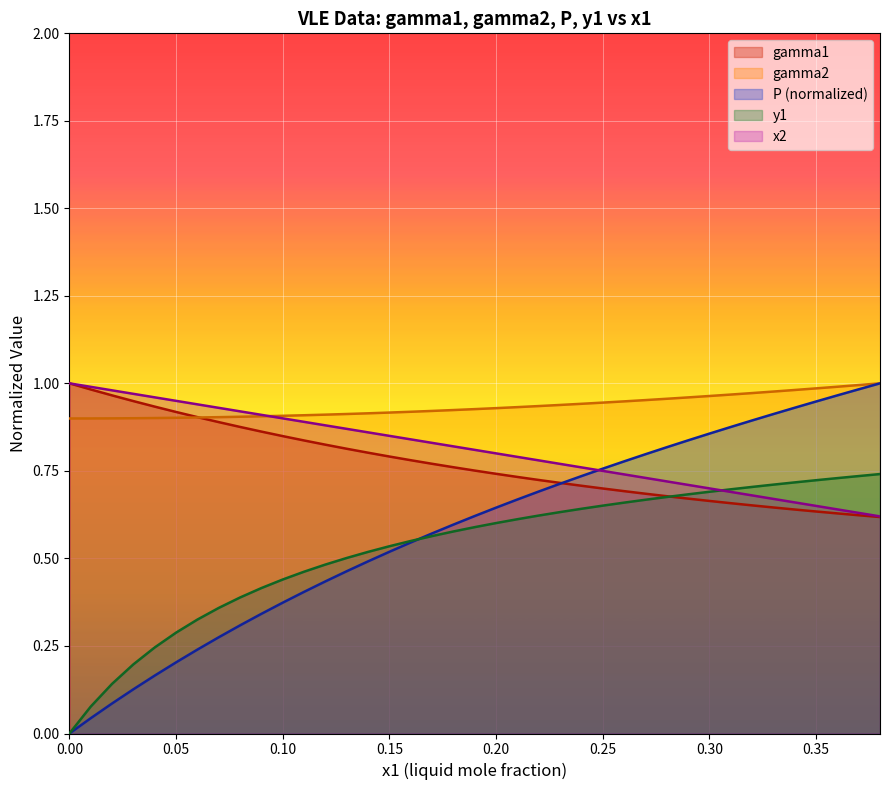

How many lines are shown in the chart?

5